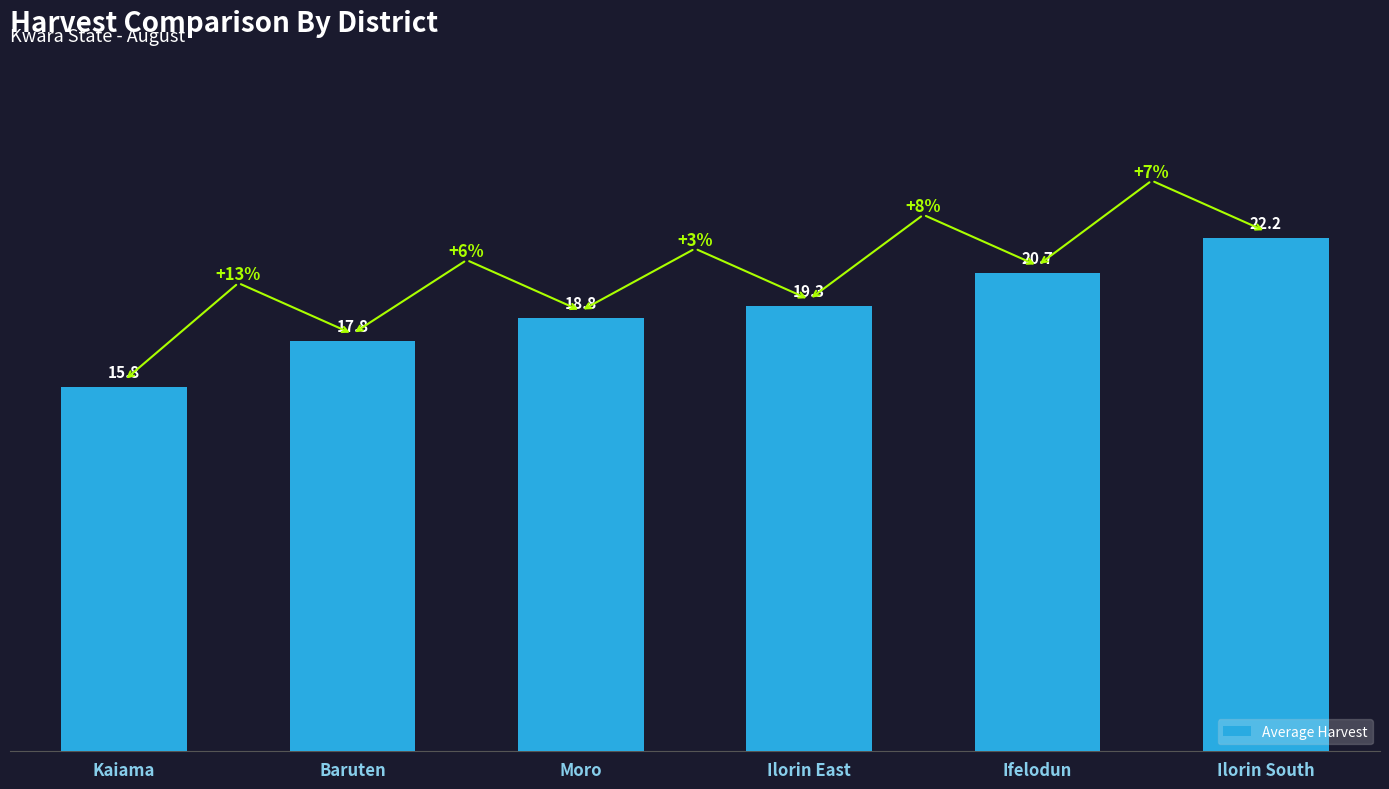

How many values are between 17 and 20?

3